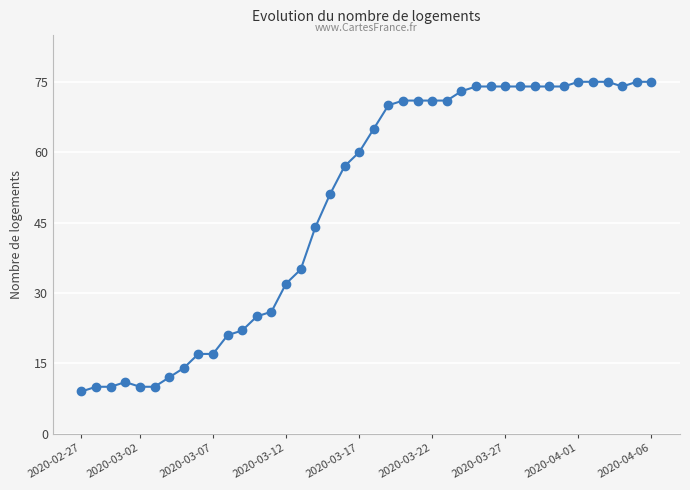

What is the greatest value displayed?

75